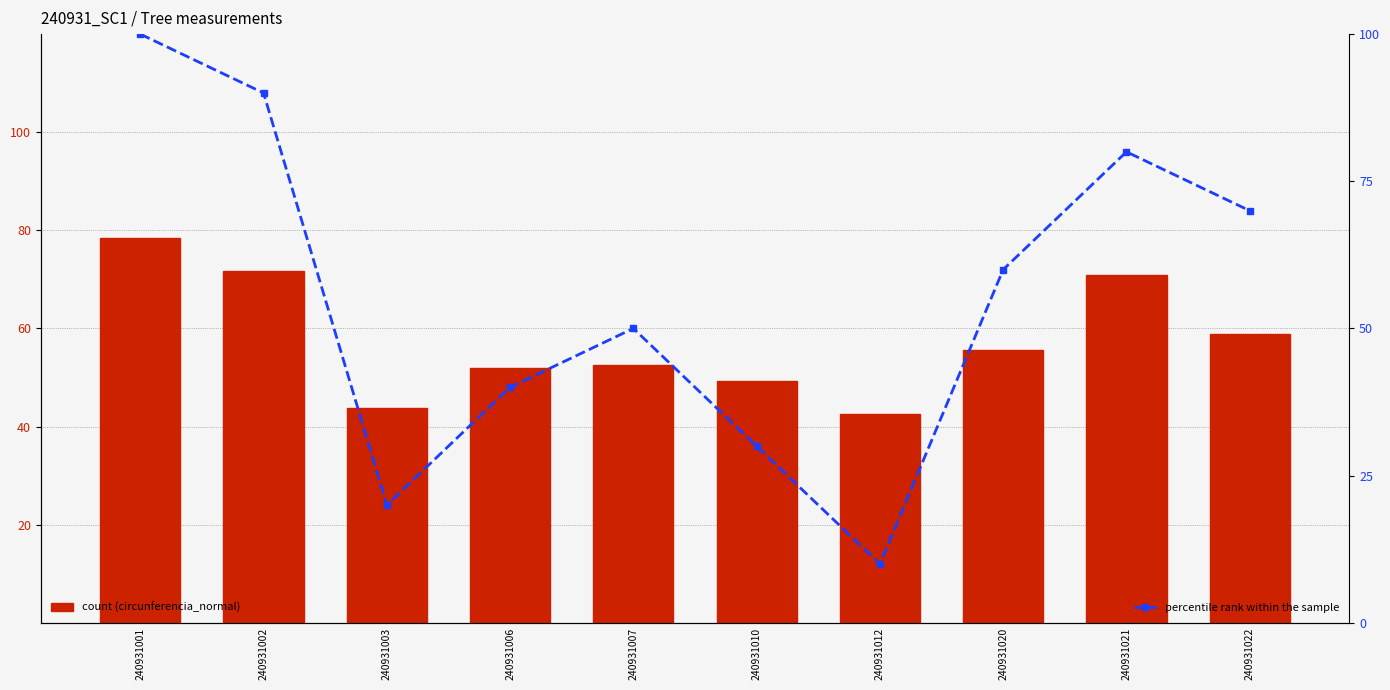

True or false: percentile rank within the sample has a value of 19.9 at 240931022.

False